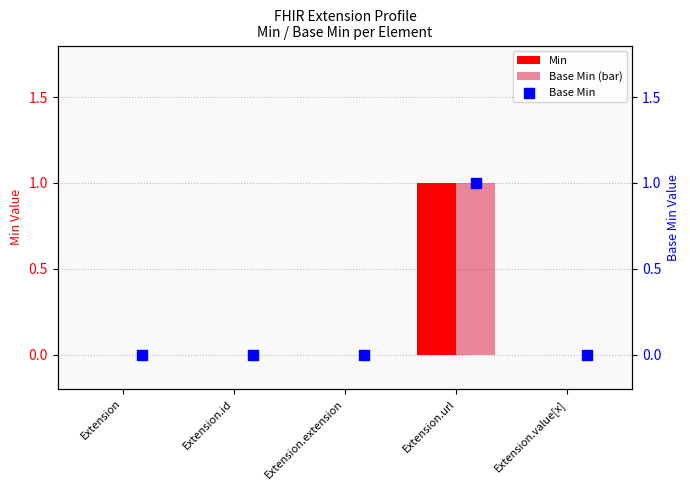

Is the value of Base Min (bar) at Extension.url greater than the value of Min at Extension.id?

Yes